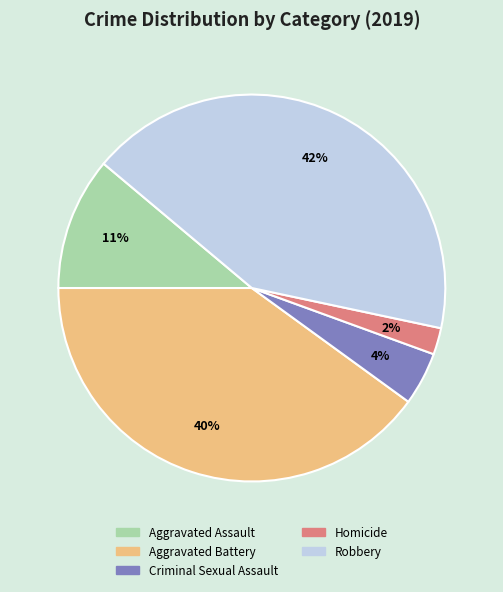

What percentage is the Homicide slice, to the nearest percent?

2%